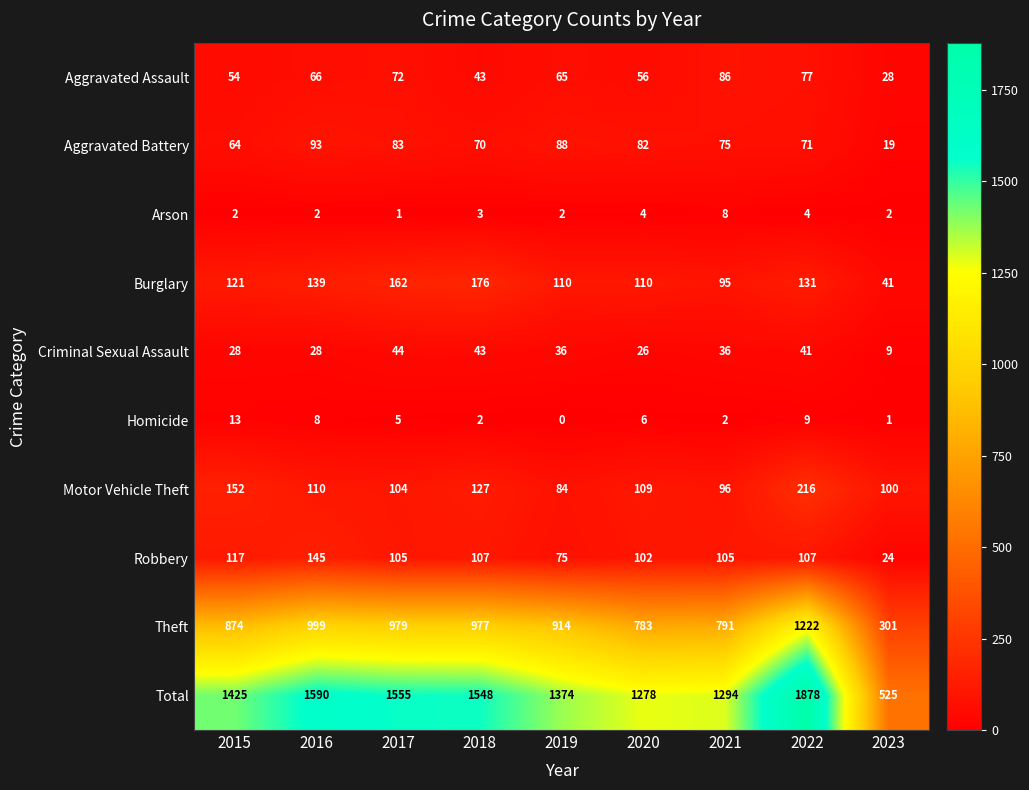

What is the difference between the maximum and minimum values in the Robbery series?

121